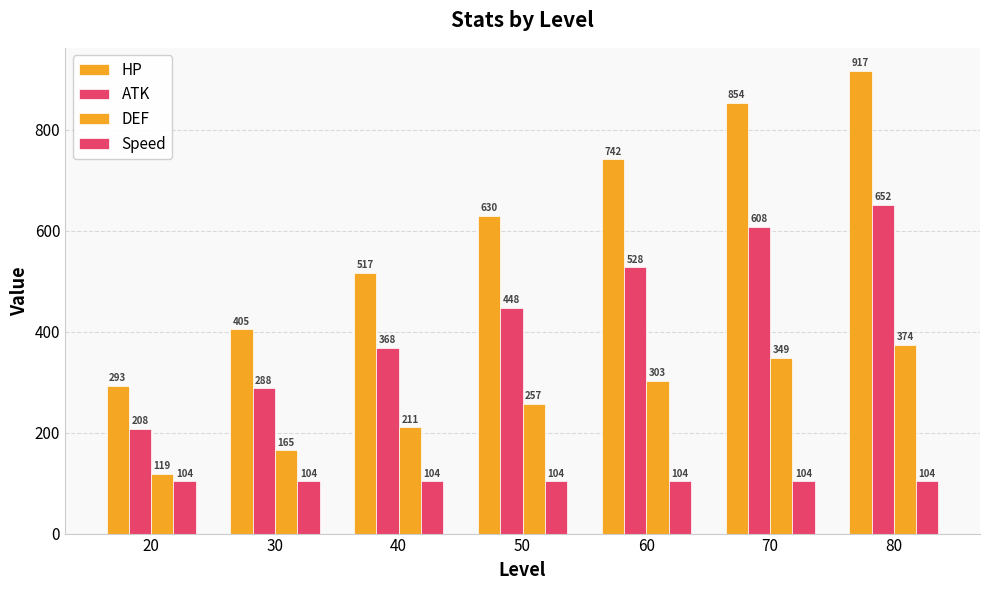

Is it true that Speed equals 104 at 60?

True